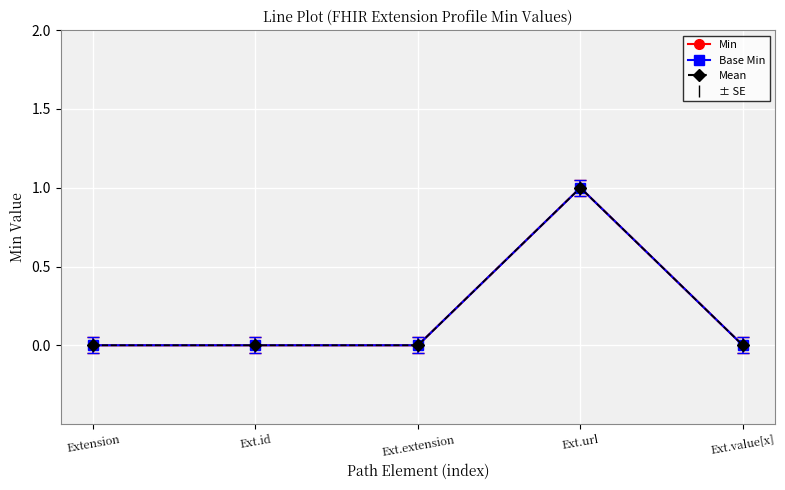

The Min series shows 1 at Ext.value[x]. True or false?

False